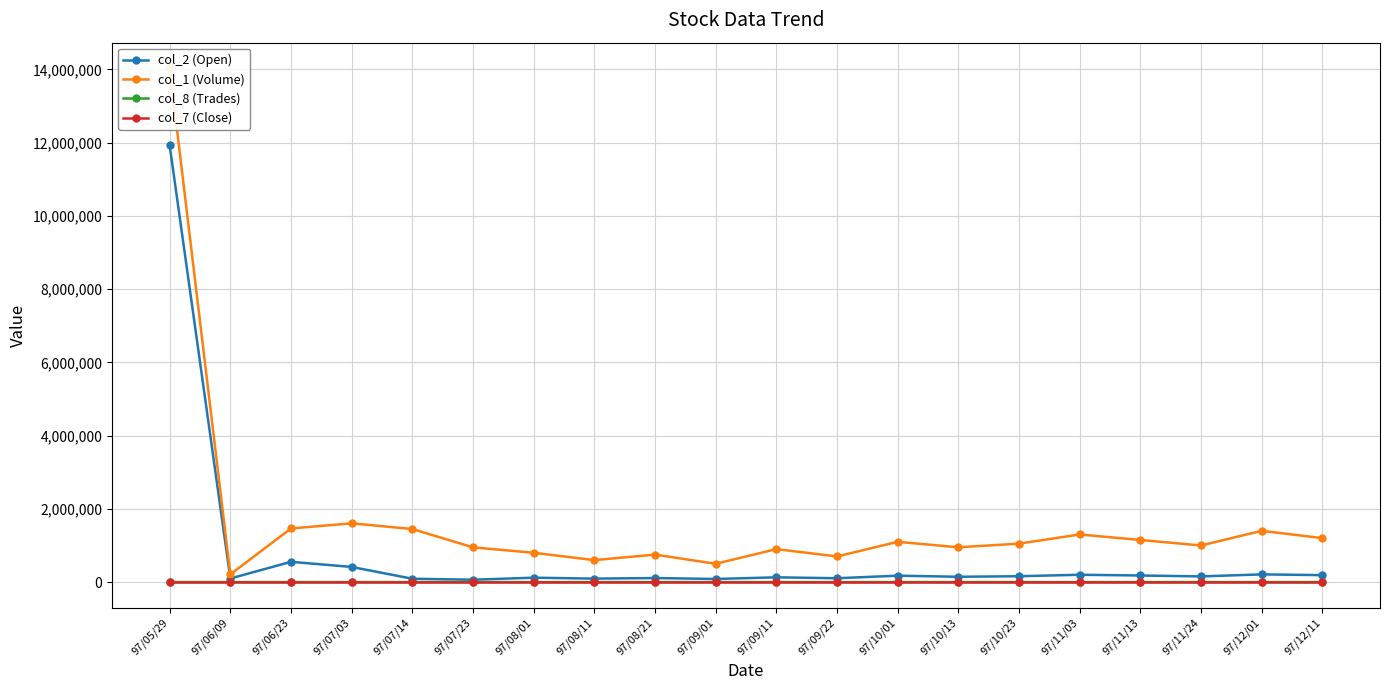

True or false: col_2 (Open) has more than 2 points higher than both neighbors.

True